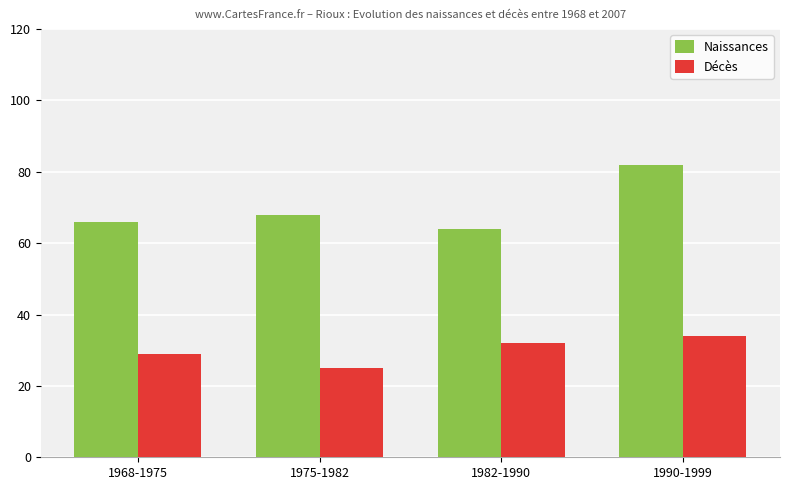

Which series has the widest spread of values?

Naissances